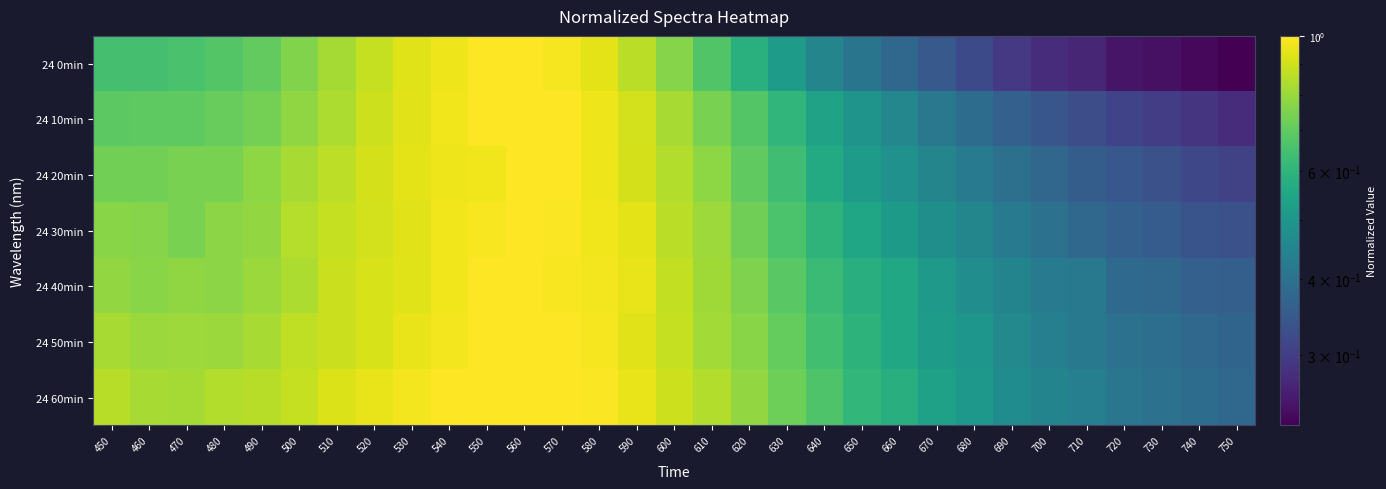

Reading right to left, extract all data points from this chart.

24 0min: 750=0.2	740=0.2	730=0.2	720=0.2	710=0.3	700=0.3	690=0.3	680=0.3	670=0.3	660=0.4	650=0.4	640=0.5	630=0.5	620=0.6	610=0.7	600=0.8	590=0.9	580=0.9	570=1.0	560=1.0	550=1.0	540=1.0	530=0.9	520=0.9	510=0.8	500=0.8	490=0.7	480=0.7	470=0.7	460=0.6	450=0.6
24 10min: 750=0.3	740=0.3	730=0.3	720=0.3	710=0.3	700=0.3	690=0.4	680=0.4	670=0.4	660=0.5	650=0.5	640=0.5	630=0.6	620=0.7	610=0.7	600=0.8	590=0.9	580=1.0	570=1.0	560=1.0	550=1.0	540=1.0	530=0.9	520=0.9	510=0.8	500=0.8	490=0.7	480=0.7	470=0.7	460=0.7	450=0.7
24 20min: 750=0.3	740=0.3	730=0.3	720=0.3	710=0.4	700=0.4	690=0.4	680=0.4	670=0.4	660=0.5	650=0.5	640=0.6	630=0.6	620=0.7	610=0.8	600=0.8	590=0.9	580=1.0	570=1.0	560=1.0	550=1.0	540=1.0	530=0.9	520=0.9	510=0.9	500=0.8	490=0.8	480=0.7	470=0.7	460=0.7	450=0.7
24 30min: 750=0.3	740=0.3	730=0.4	720=0.4	710=0.4	700=0.4	690=0.4	680=0.5	670=0.5	660=0.5	650=0.5	640=0.6	630=0.7	620=0.7	610=0.8	600=0.9	590=0.9	580=1.0	570=1.0	560=1.0	550=1.0	540=1.0	530=0.9	520=0.9	510=0.9	500=0.8	490=0.8	480=0.8	470=0.7	460=0.8	450=0.8
24 40min: 750=0.4	740=0.4	730=0.4	720=0.4	710=0.4	700=0.4	690=0.4	680=0.5	670=0.5	660=0.6	650=0.6	640=0.6	630=0.7	620=0.8	610=0.8	600=0.9	590=1.0	580=1.0	570=1.0	560=1.0	550=1.0	540=1.0	530=0.9	520=0.9	510=0.9	500=0.8	490=0.8	480=0.8	470=0.8	460=0.8	450=0.8
24 50min: 750=0.4	740=0.4	730=0.4	720=0.4	710=0.4	700=0.4	690=0.5	680=0.5	670=0.5	660=0.6	650=0.6	640=0.6	630=0.7	620=0.8	610=0.8	600=0.9	590=0.9	580=1.0	570=1.0	560=1.0	550=1.0	540=1.0	530=1.0	520=0.9	510=0.9	500=0.9	490=0.8	480=0.8	470=0.8	460=0.8	450=0.8
24 60min: 750=0.4	740=0.4	730=0.4	720=0.4	710=0.4	700=0.4	690=0.5	680=0.5	670=0.5	660=0.6	650=0.6	640=0.7	630=0.7	620=0.8	610=0.8	600=0.9	590=1.0	580=1.0	570=1.0	560=1.0	550=1.0	540=1.0	530=1.0	520=1.0	510=0.9	500=0.9	490=0.9	480=0.8	470=0.8	460=0.8	450=0.9